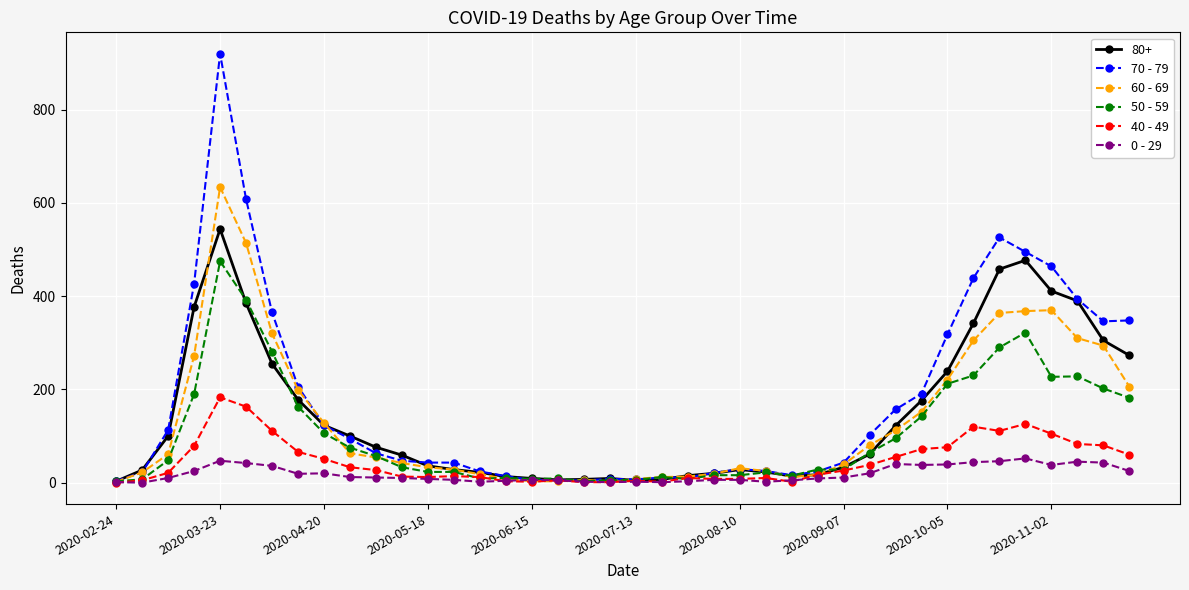

Rank the series by their maximum value, from highest to lowest.

70 - 79, 60 - 69, 80+, 50 - 59, 40 - 49, 0 - 29